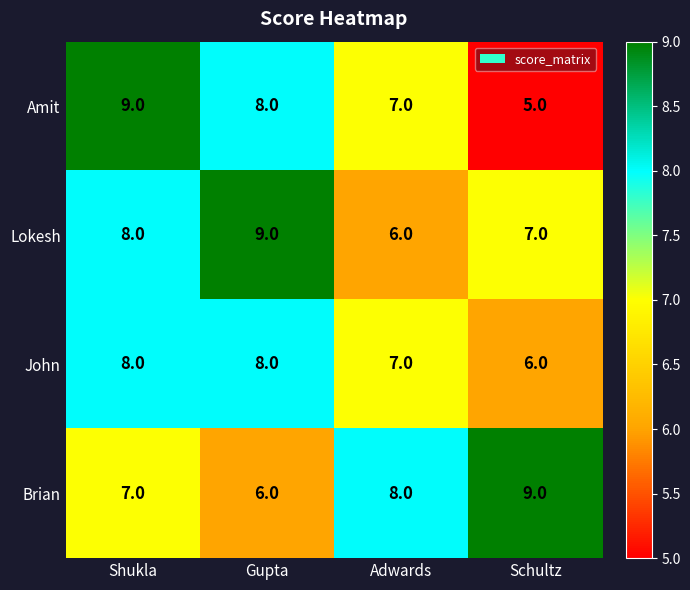

What is the average value of the Amit series?

7